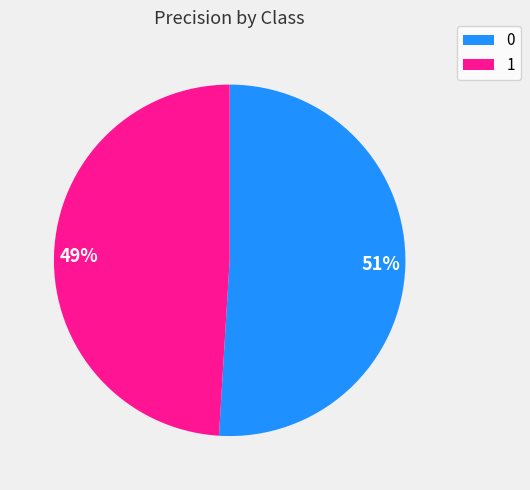

Approximately how many times larger is the value at 1 compared to 0?

1.0